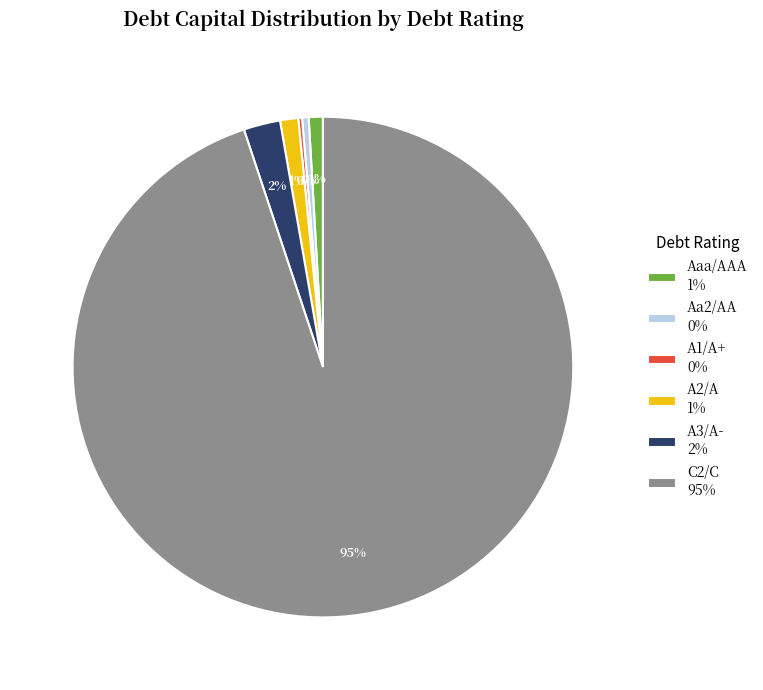

To the nearest percent, what is the average slice percentage?

17%